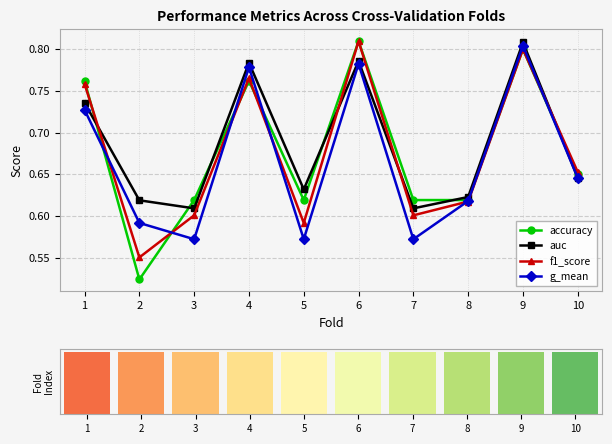

The f1_score series shows 0.9 at 2. True or false?

False